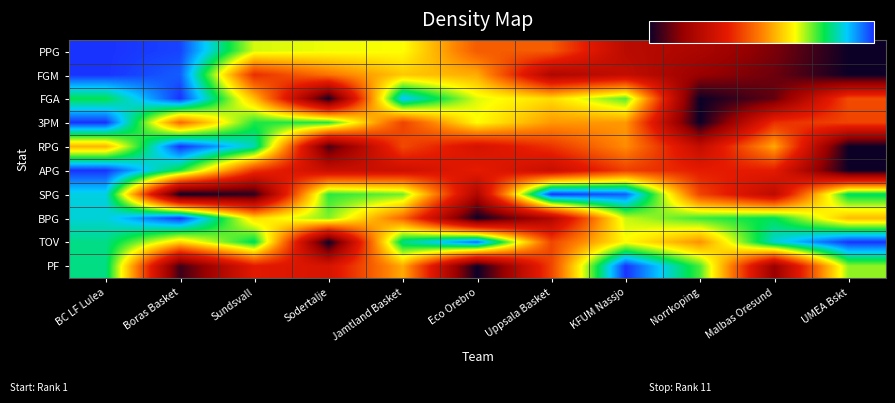

Reading right to left, what are all the values shown in this chart?

PPG: UMEA Bskt=0.0	Malbas Oresund=0.1	Norrkoping=0.2	KFUM Nassjo=0.2	Uppsala Basket=0.4	Eco Orebro=0.4	Jamtland Basket=0.7	Sodertalje=0.7	Sundsvall=0.7	Boras Basket=1.0	BC LF Lulea=1.0
FGM: UMEA Bskt=0.0	Malbas Oresund=0.1	Norrkoping=0.2	KFUM Nassjo=0.3	Uppsala Basket=0.2	Eco Orebro=0.6	Jamtland Basket=0.6	Sodertalje=0.5	Sundsvall=0.4	Boras Basket=1.0	BC LF Lulea=1.0
FGA: UMEA Bskt=0.4	Malbas Oresund=0.1	Norrkoping=0.0	KFUM Nassjo=0.7	Uppsala Basket=0.6	Eco Orebro=0.7	Jamtland Basket=0.9	Sodertalje=0.0	Sundsvall=0.6	Boras Basket=1.0	BC LF Lulea=0.8
3PM: UMEA Bskt=0.4	Malbas Oresund=0.4	Norrkoping=0.0	KFUM Nassjo=0.5	Uppsala Basket=0.5	Eco Orebro=0.6	Jamtland Basket=0.4	Sodertalje=0.8	Sundsvall=0.8	Boras Basket=0.5	BC LF Lulea=1.0
RPG: UMEA Bskt=0.0	Malbas Oresund=0.5	Norrkoping=0.3	KFUM Nassjo=0.5	Uppsala Basket=0.4	Eco Orebro=0.3	Jamtland Basket=0.4	Sodertalje=0.1	Sundsvall=0.8	Boras Basket=1.0	BC LF Lulea=0.6
APG: UMEA Bskt=0.0	Malbas Oresund=0.4	Norrkoping=0.4	KFUM Nassjo=0.4	Uppsala Basket=0.3	Eco Orebro=0.4	Jamtland Basket=0.3	Sodertalje=0.3	Sundsvall=0.4	Boras Basket=0.8	BC LF Lulea=1.0
SPG: UMEA Bskt=0.8	Malbas Oresund=0.2	Norrkoping=0.4	KFUM Nassjo=1.0	Uppsala Basket=1.0	Eco Orebro=0.2	Jamtland Basket=0.7	Sodertalje=0.8	Sundsvall=0.0	Boras Basket=0.0	BC LF Lulea=0.9
BPG: UMEA Bskt=0.6	Malbas Oresund=0.8	Norrkoping=0.7	KFUM Nassjo=0.7	Uppsala Basket=0.2	Eco Orebro=0.0	Jamtland Basket=0.5	Sodertalje=0.7	Sundsvall=0.6	Boras Basket=1.0	BC LF Lulea=0.9
TOV: UMEA Bskt=1.0	Malbas Oresund=0.9	Norrkoping=0.5	KFUM Nassjo=0.6	Uppsala Basket=0.4	Eco Orebro=1.0	Jamtland Basket=0.8	Sodertalje=0.0	Sundsvall=0.8	Boras Basket=0.6	BC LF Lulea=0.8
PF: UMEA Bskt=0.7	Malbas Oresund=0.2	Norrkoping=0.7	KFUM Nassjo=1.0	Uppsala Basket=0.4	Eco Orebro=0.0	Jamtland Basket=0.6	Sodertalje=0.3	Sundsvall=0.3	Boras Basket=0.1	BC LF Lulea=0.8